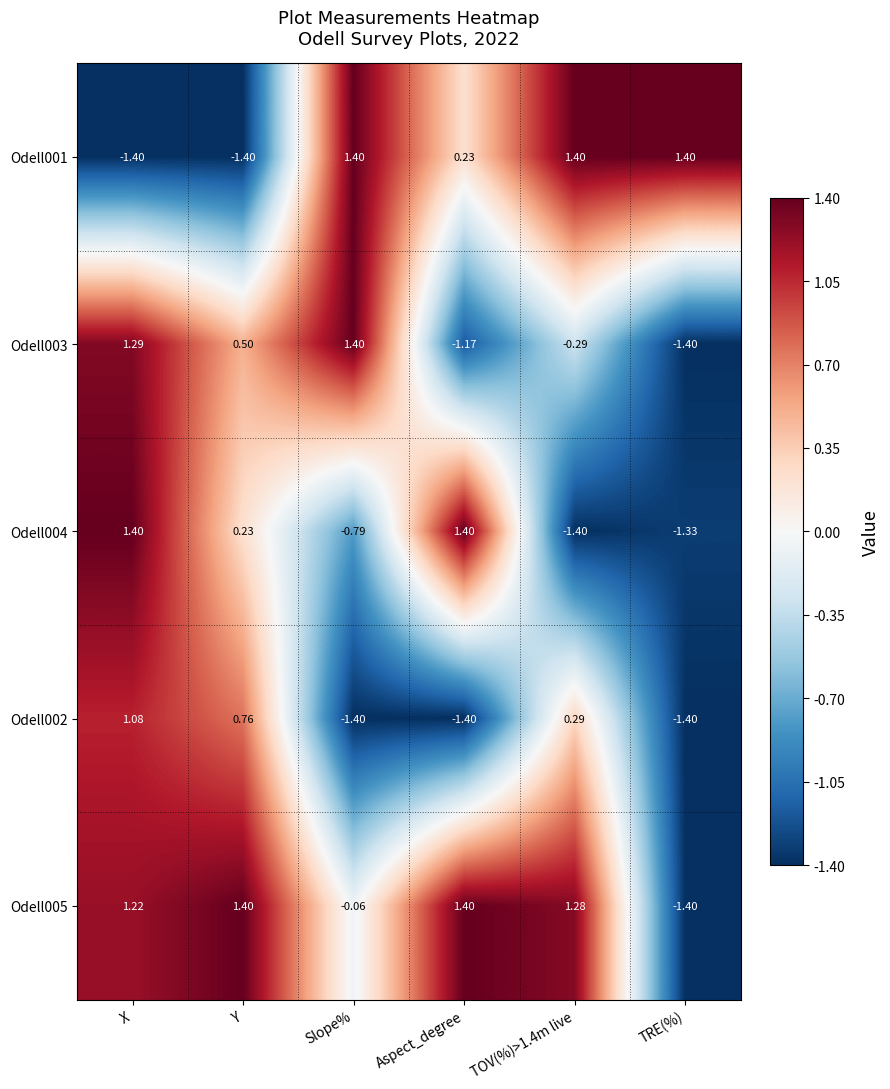

Which category has the highest value in the Odell003 series?

Slope%